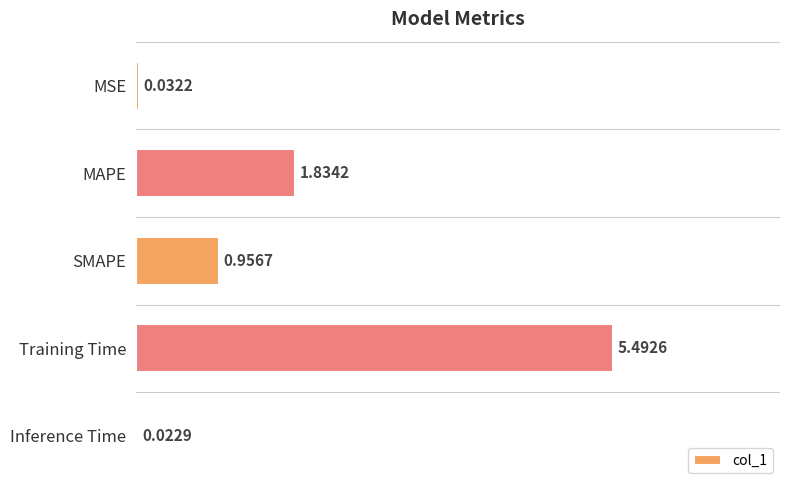

Are the bars grouped side by side (vs. stacked)?

No